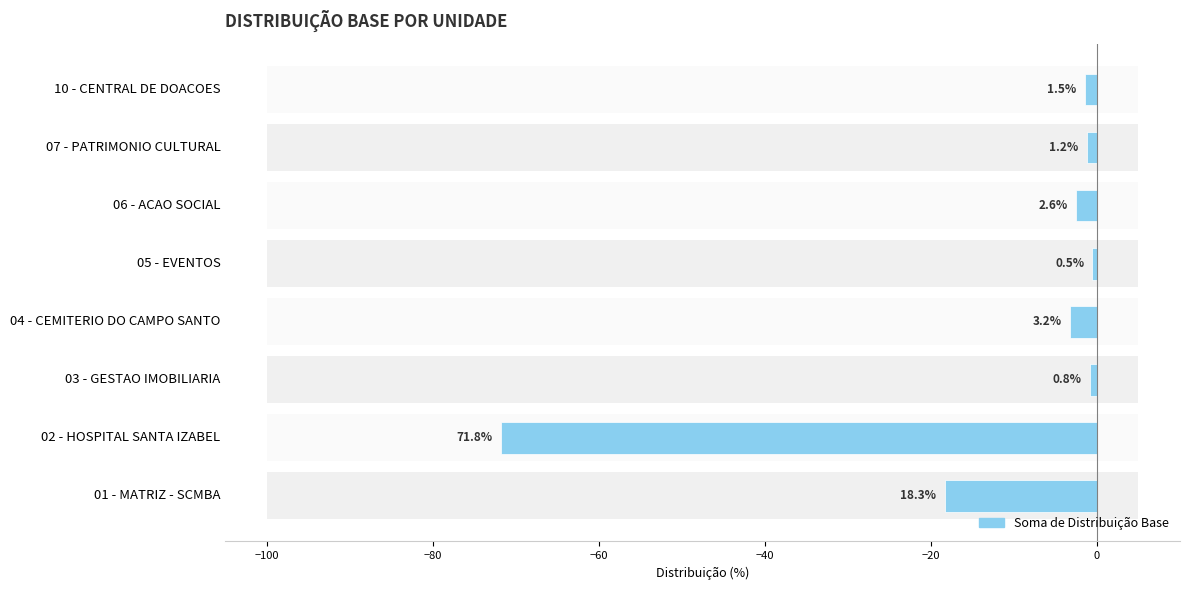

Reading left to right, transcribe all the data shown in this chart.

-18.3	-71.8	-0.8	-3.2	-0.5	-2.6	-1.2	-1.5